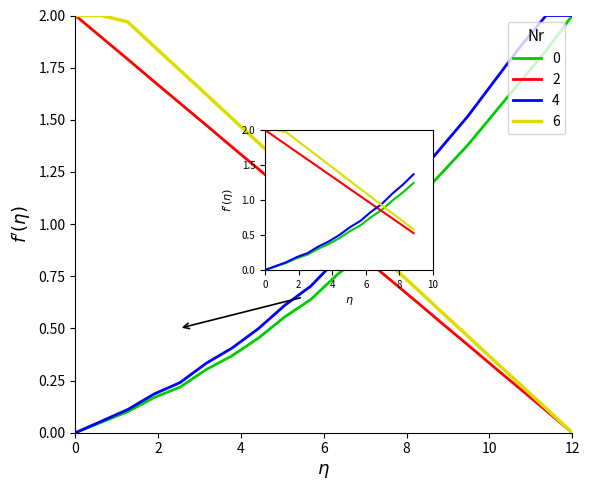

What is the difference between the second highest and second lowest values in the X series?

1.1